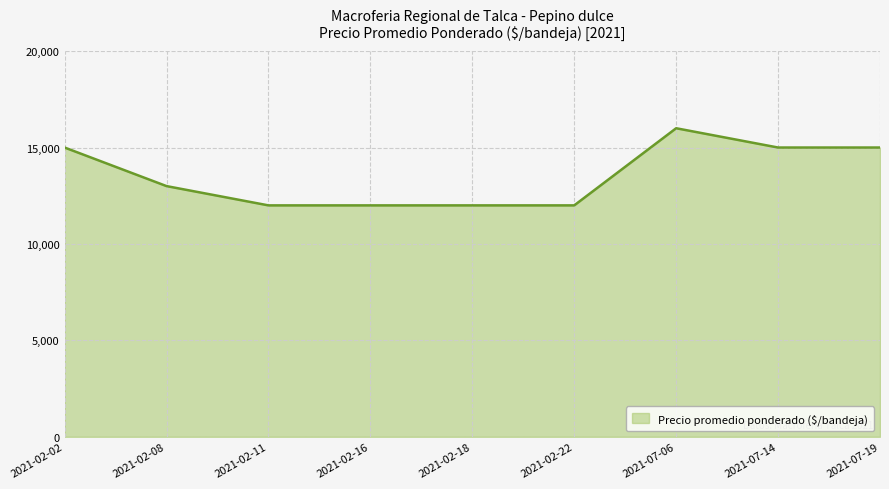

What is the difference between the maximum and second lowest values?

4000